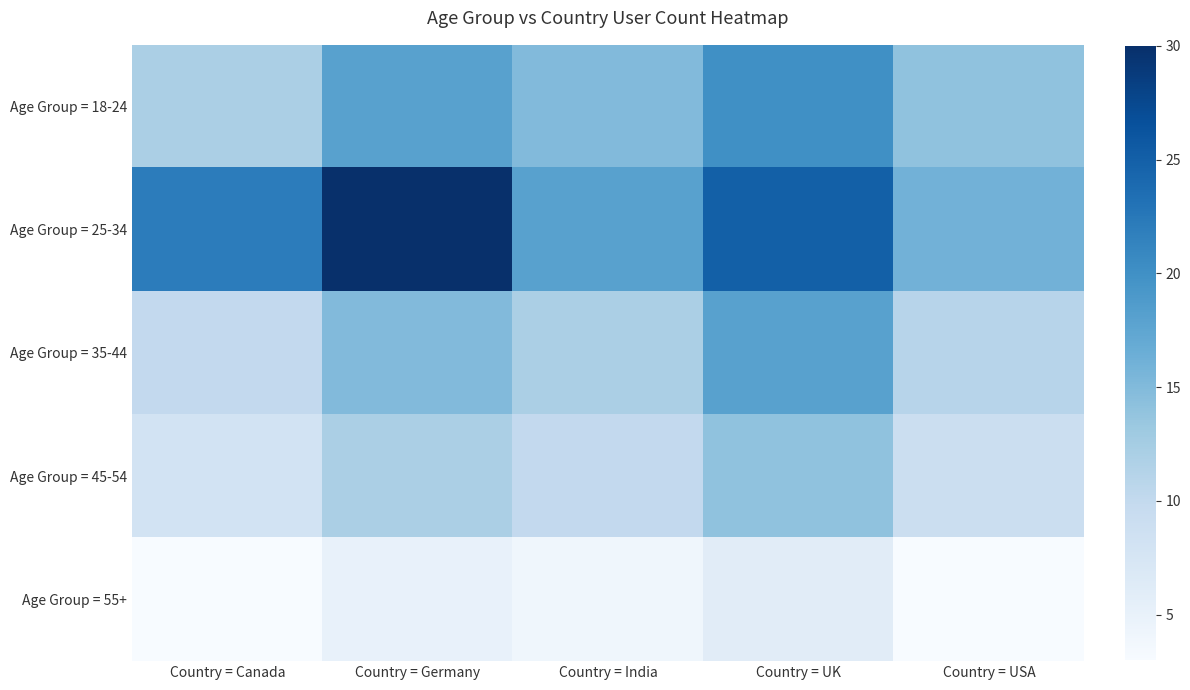

Which series has the largest range (max minus min)?

Age Group = 25-34